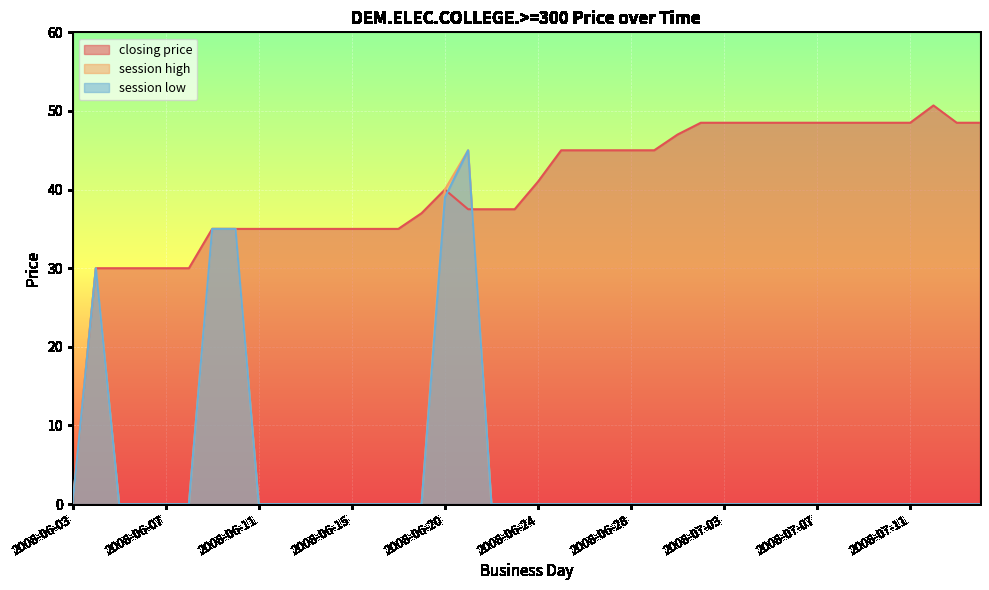

How many lines are shown in the chart?

3